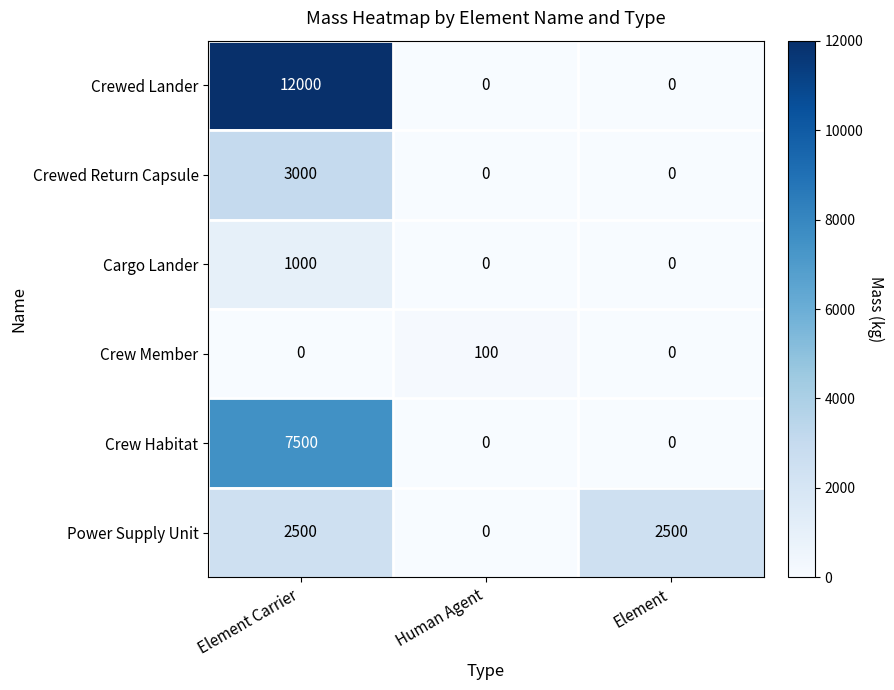

What is the total value across all series at Element?

2500